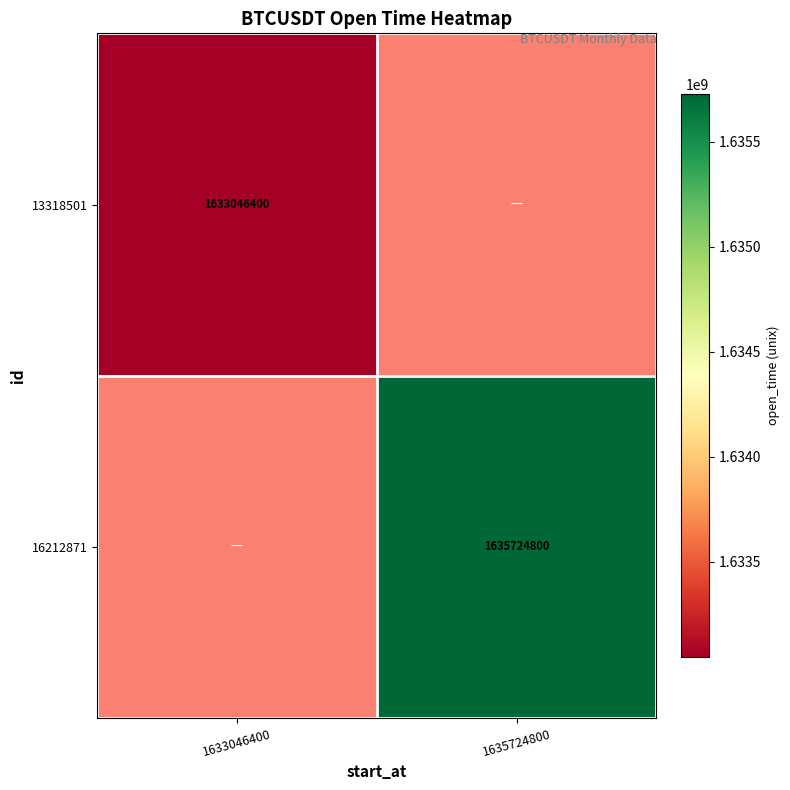

Is it true that 16212871 equals 555799608 at 1635724800?

False